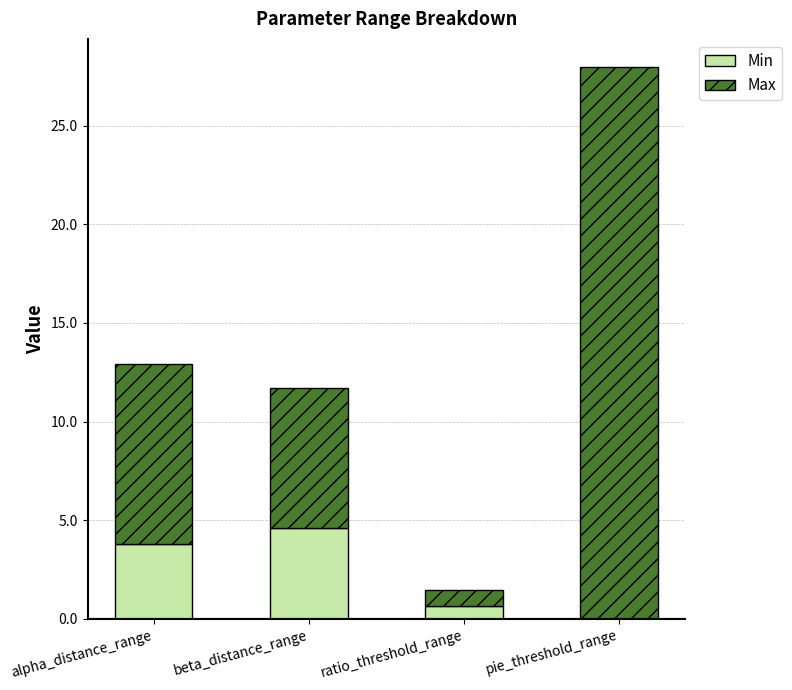

What are all the series names shown in the legend?

Min, Max